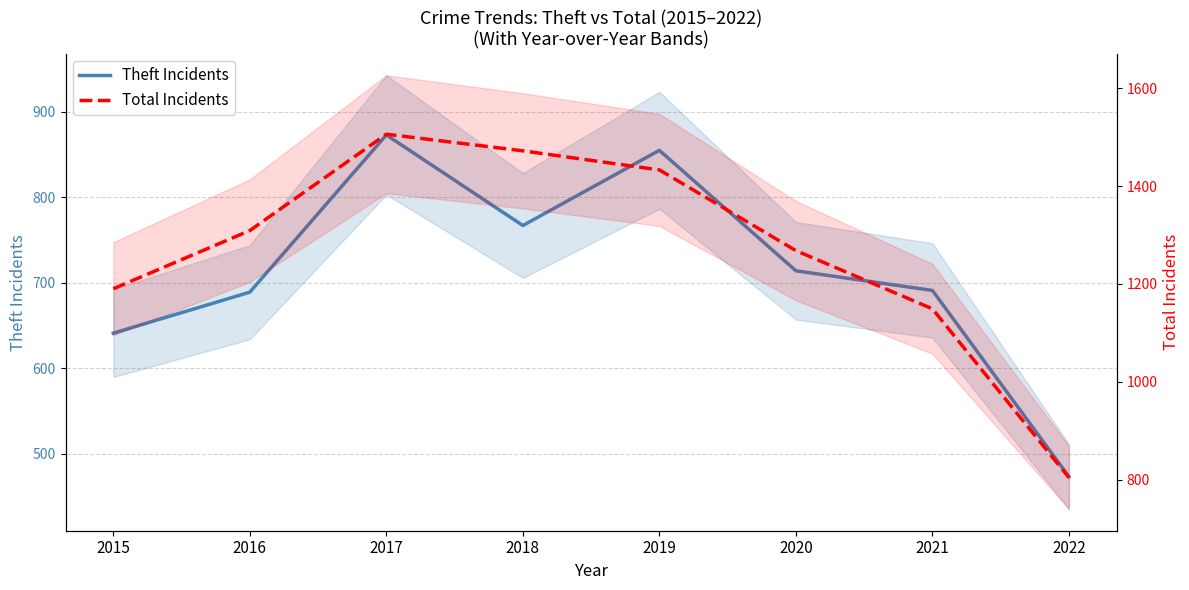

Which series changed the most between 2017 and 2020?

Total Incidents